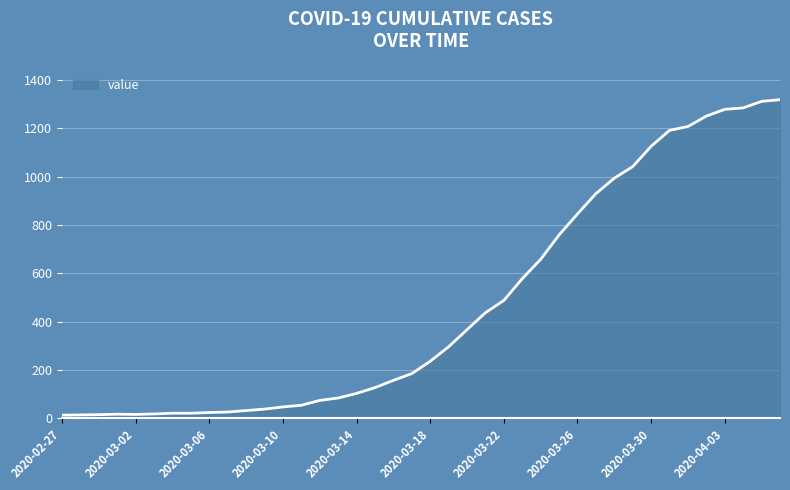

How many lines are shown in the chart?

1